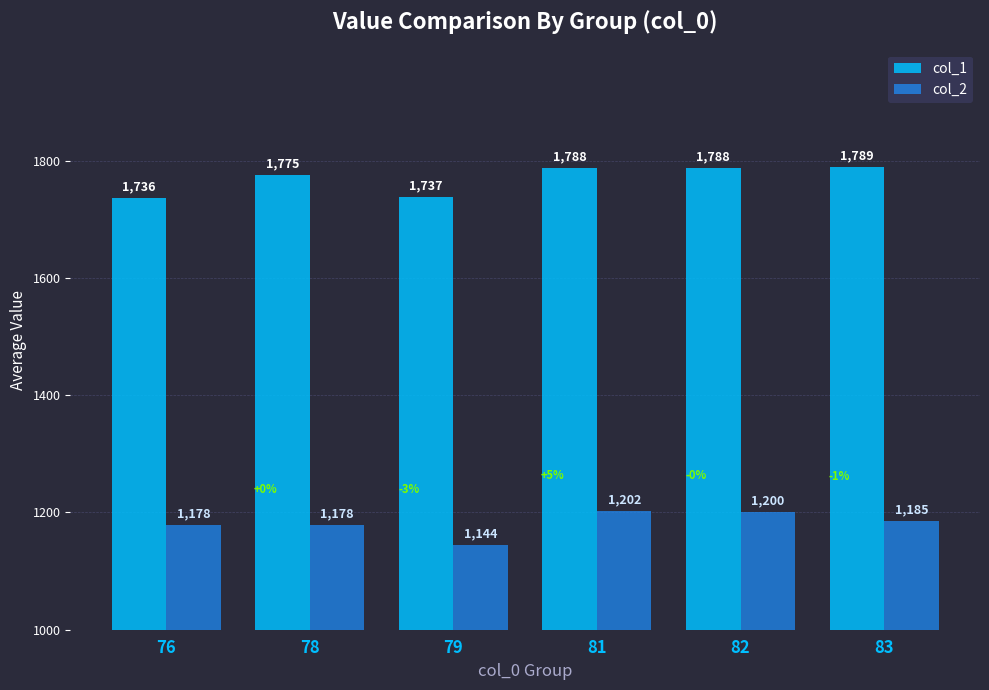

The col_2 series shows 1178 at 78. True or false?

True